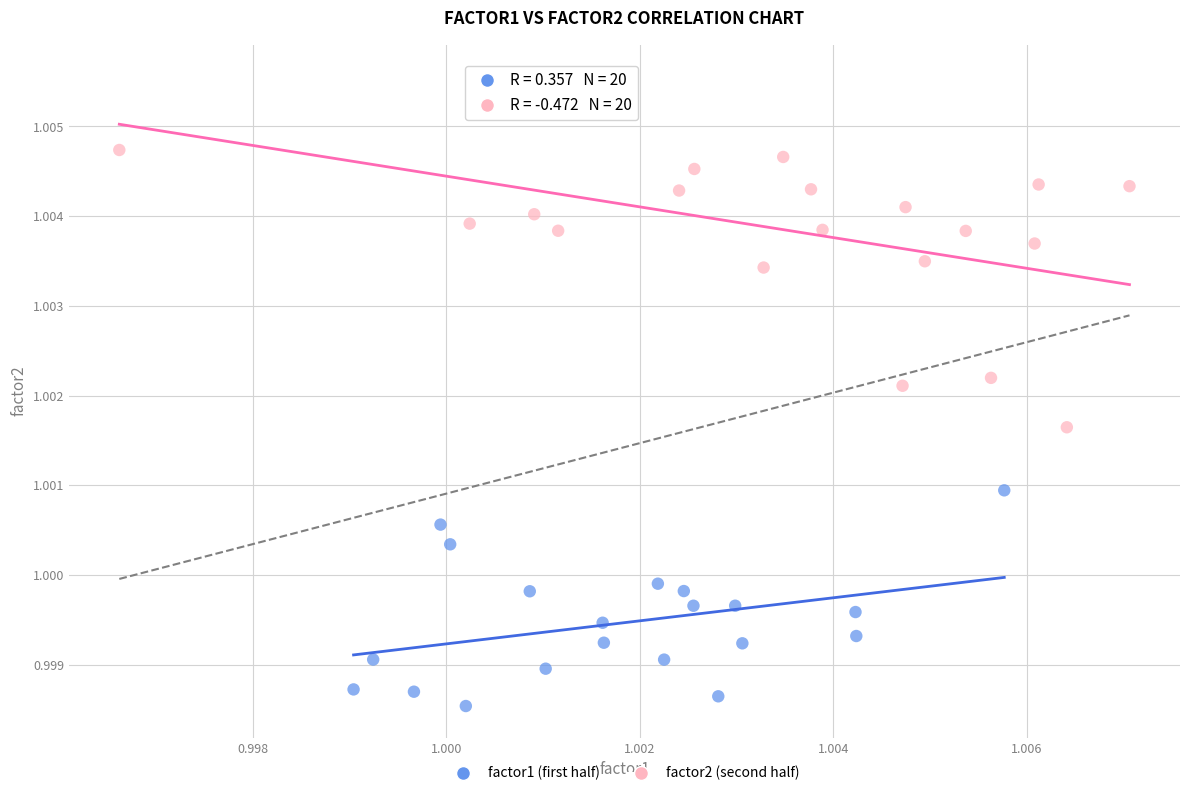

Which series contains the lowest Y value?

factor1 (first half)